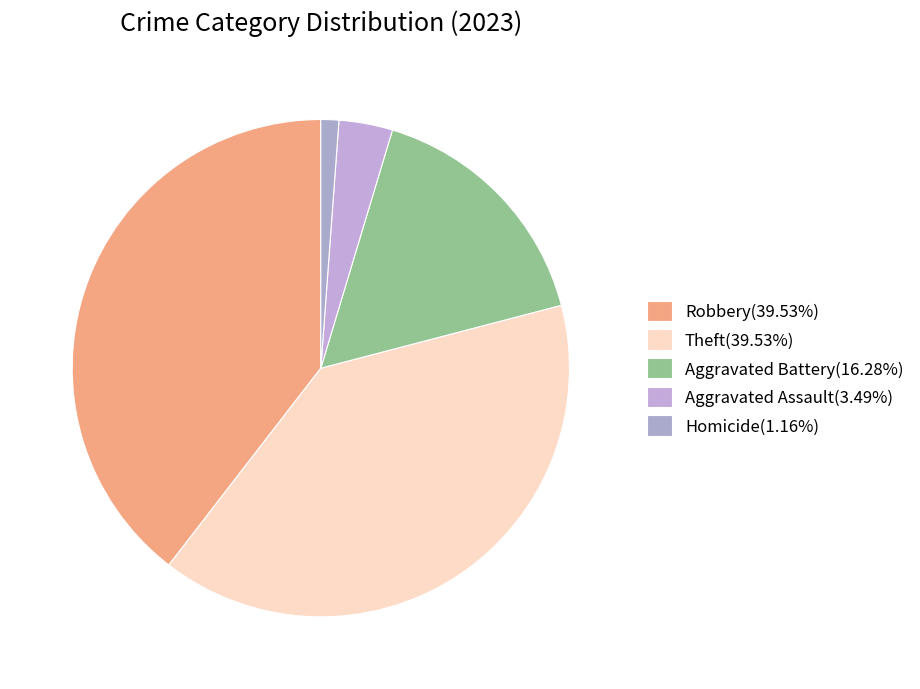

How many slices are in this pie chart?

5